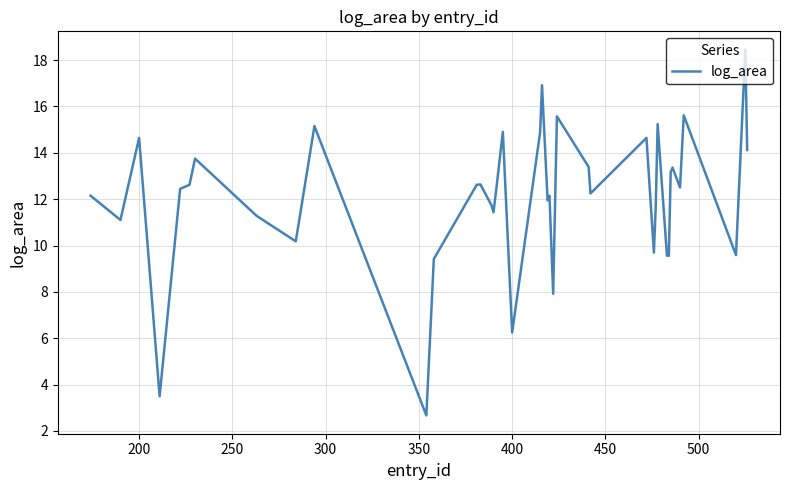

What is the difference between the maximum and minimum values?

15.8